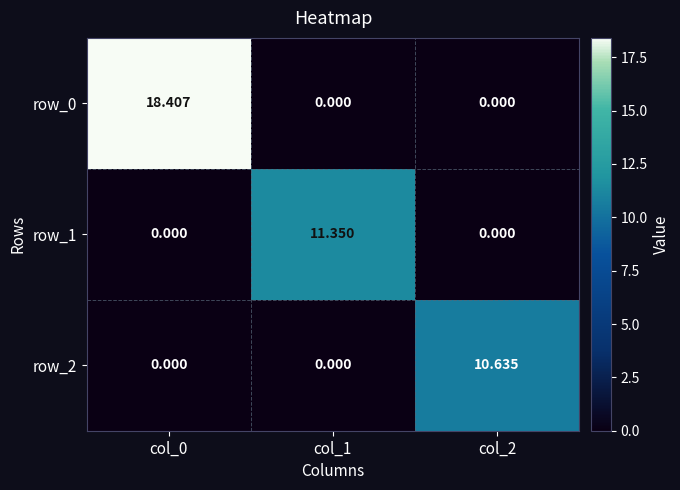

What is the total value across all series at col_1?

11.4